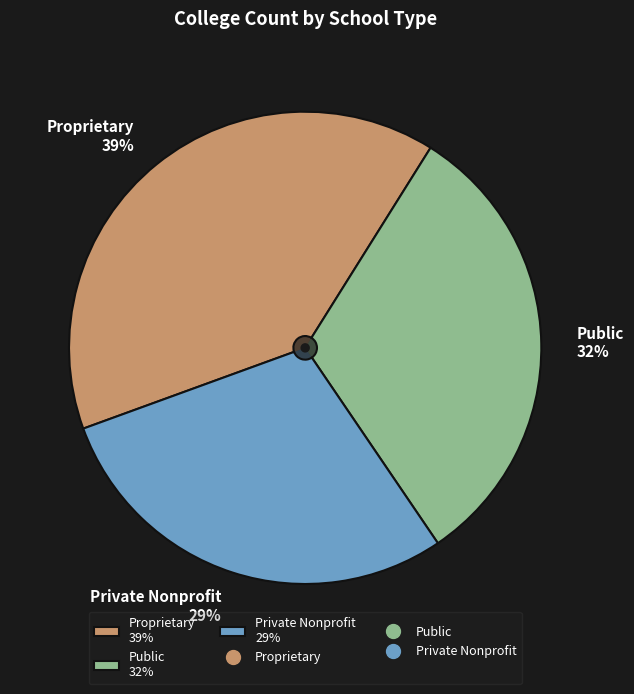

Combined, what portion of the pie is Private Nonprofit and Public?

60.5%